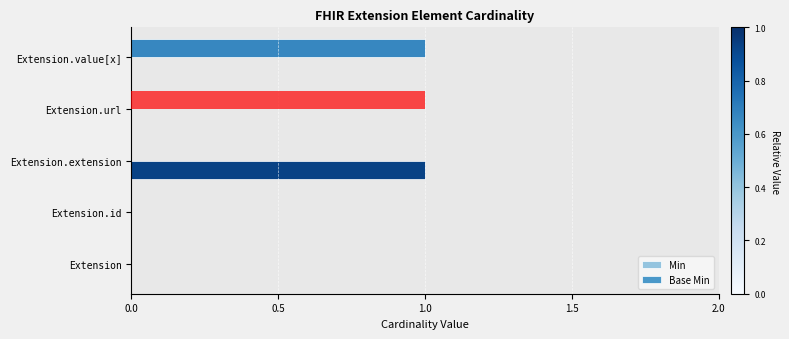

Is it true that Min equals 2 at Extension.value[x]?

False